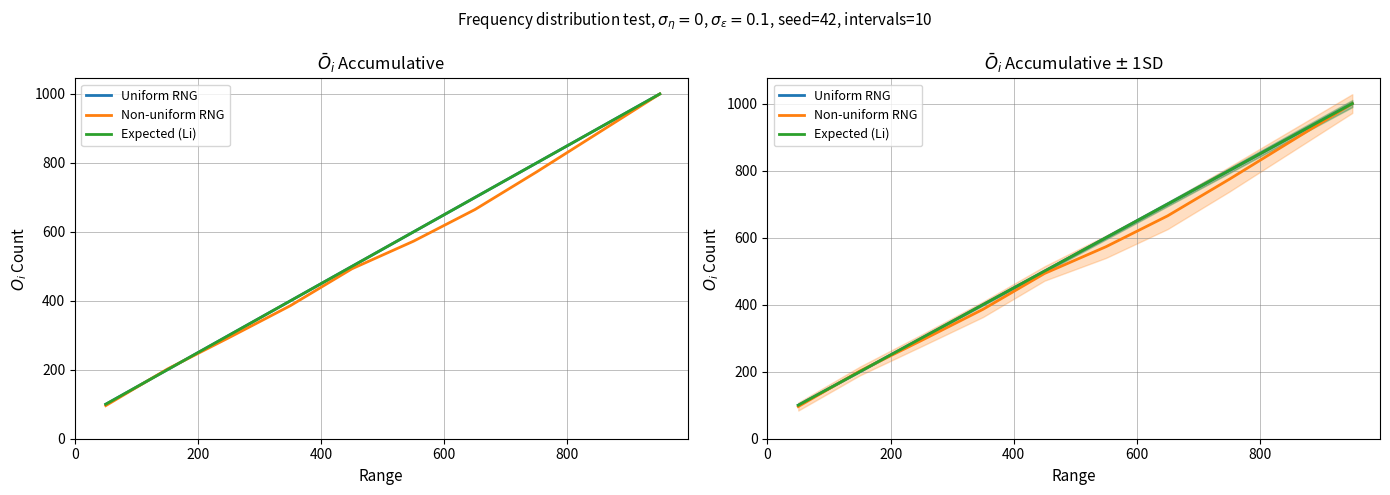

How many data points in Uniform RNG are above 600?

4